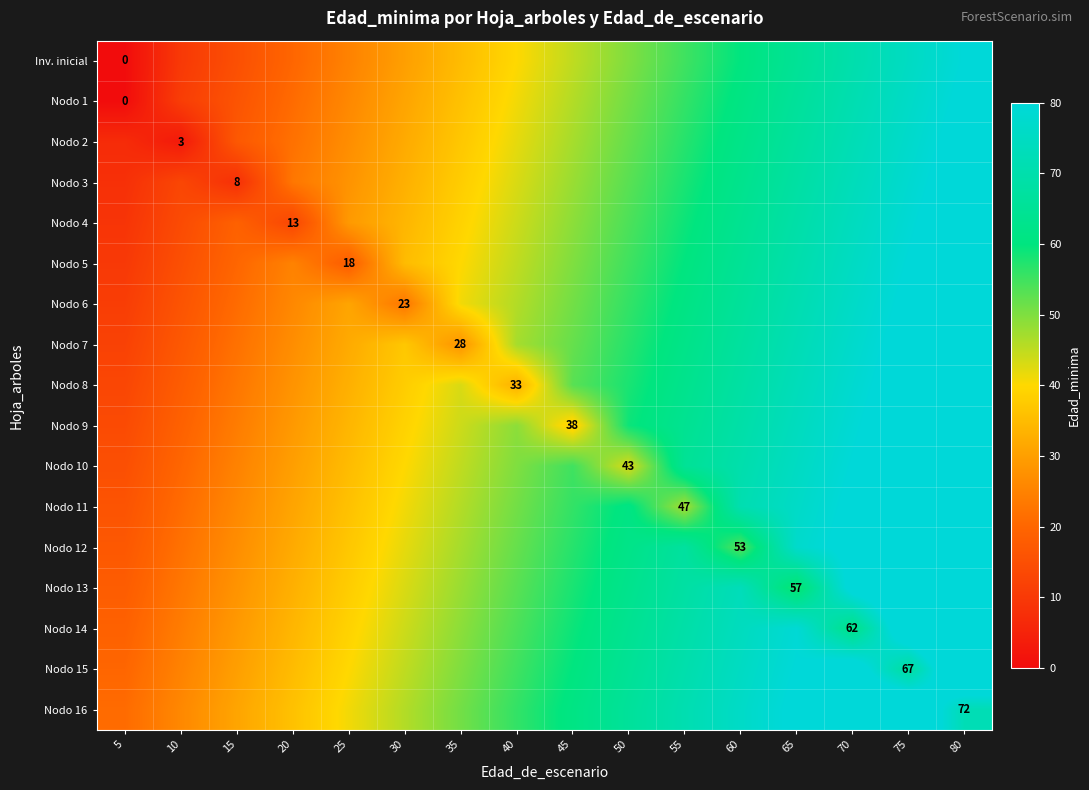

Is it true that Nodo 4 equals 13 at 20?

True